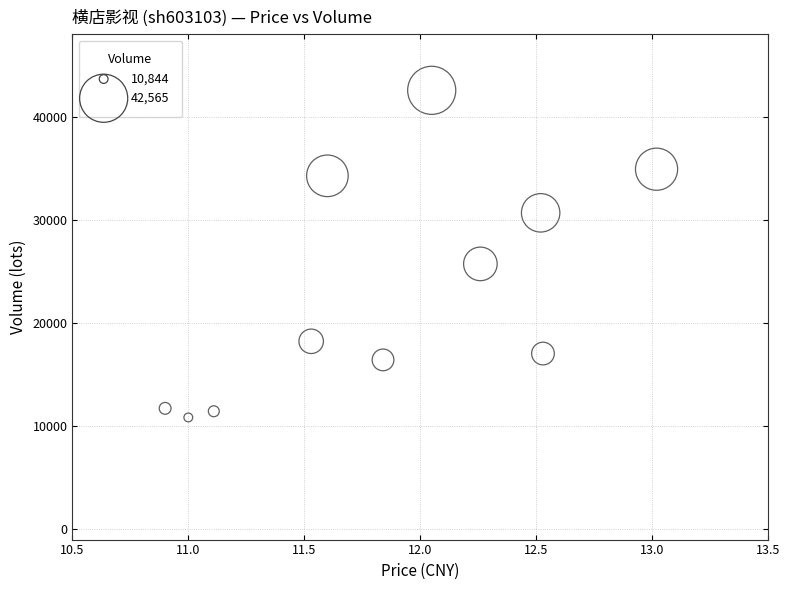

What is the average Y value?

23080